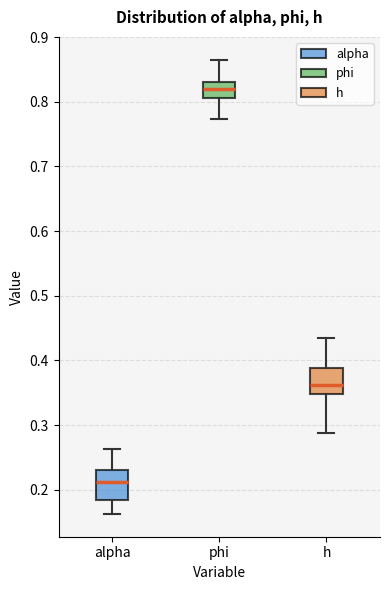

Reading left to right, read every box against the y-axis: the position of its median line, the range the box covers, and the ends of its whiskers. The values are not printed on the chart, so give them approximately, as read against the axis.

alpha: median 0.21, box 0.18 to 0.23, whiskers 0.16 to 0.26
phi: median 0.82, box 0.81 to 0.83, whiskers 0.77 to 0.87
h: median 0.36, box 0.35 to 0.39, whiskers 0.29 to 0.43